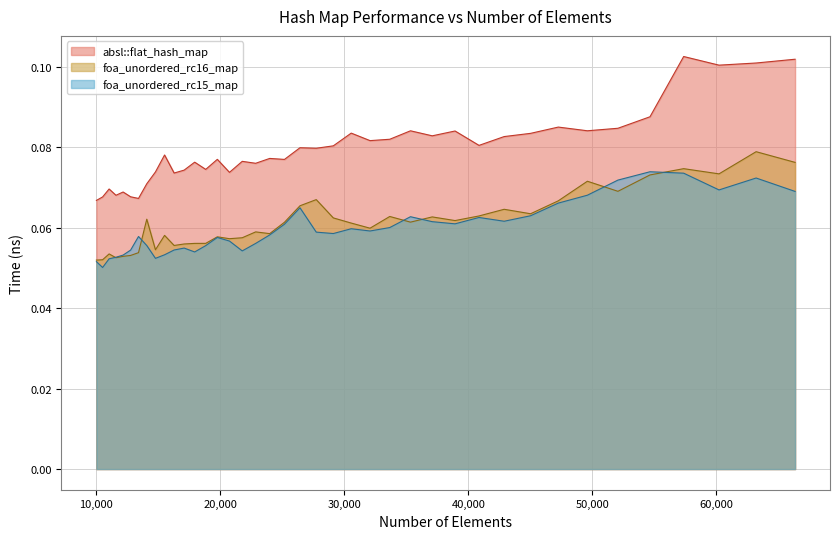

Is it true that foa_unordered_rc15_map equals 0.1 at 19753?

True